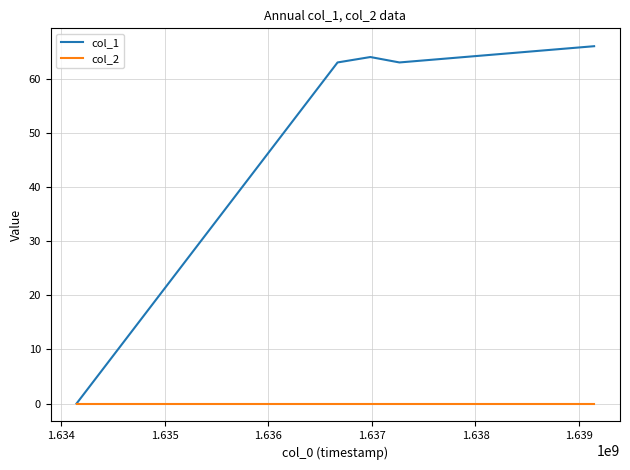

How many series are shown in this chart?

2